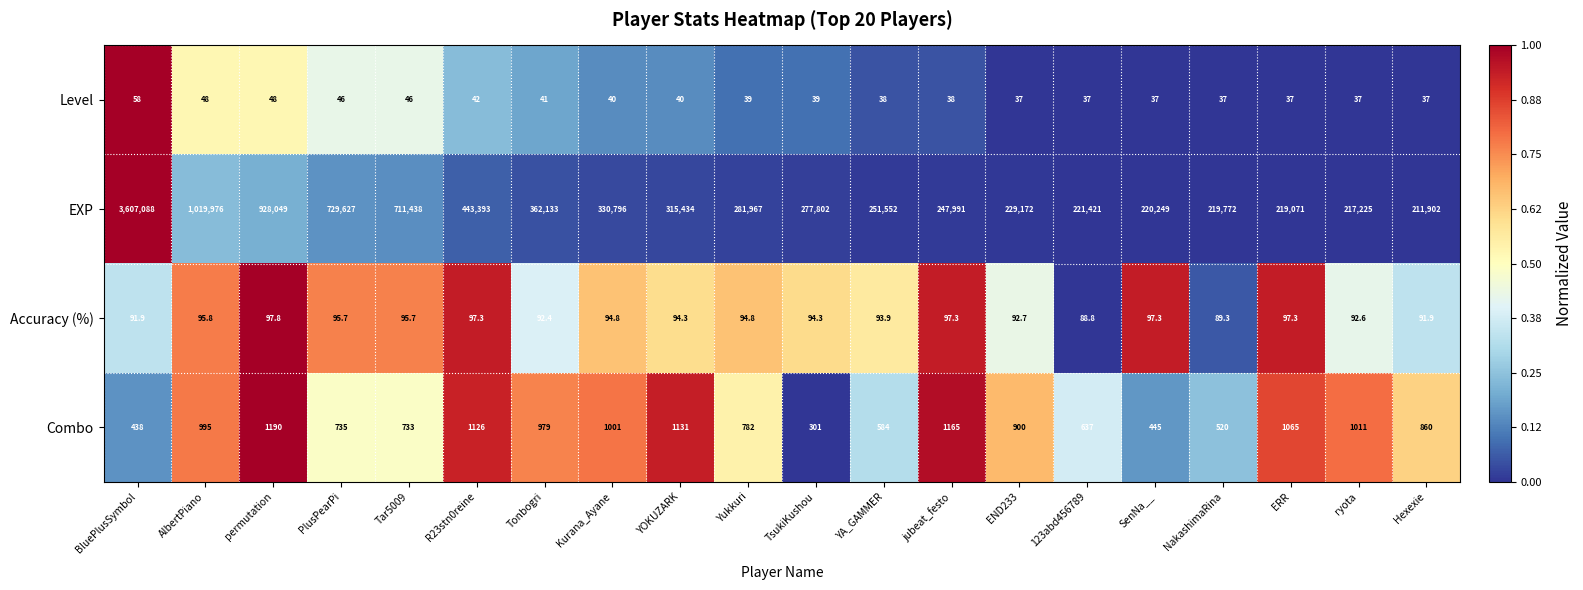

At which category is the sum across all series the highest?

BluePlusSymbol